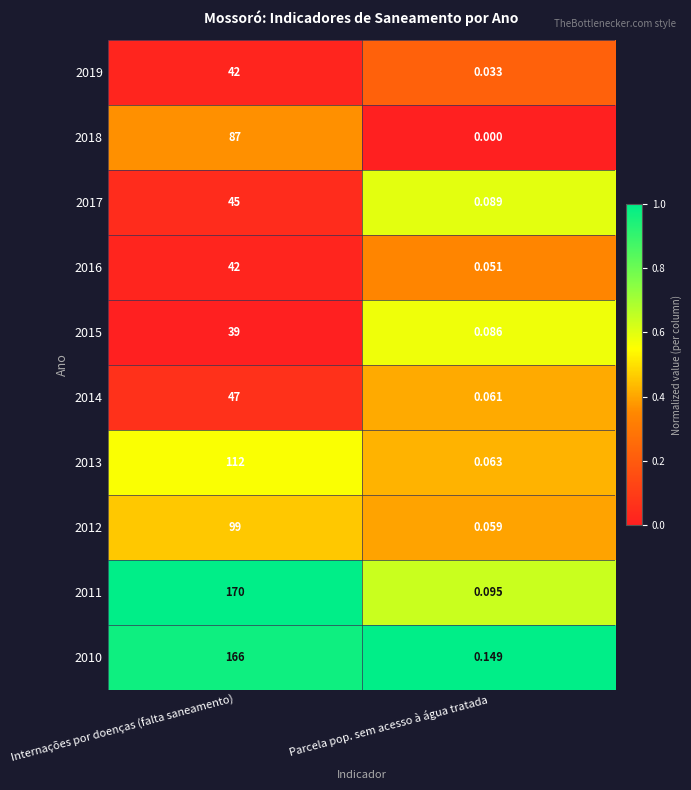

At which category does the chart reach its peak across all series?

Internações por doenças (falta saneamento)